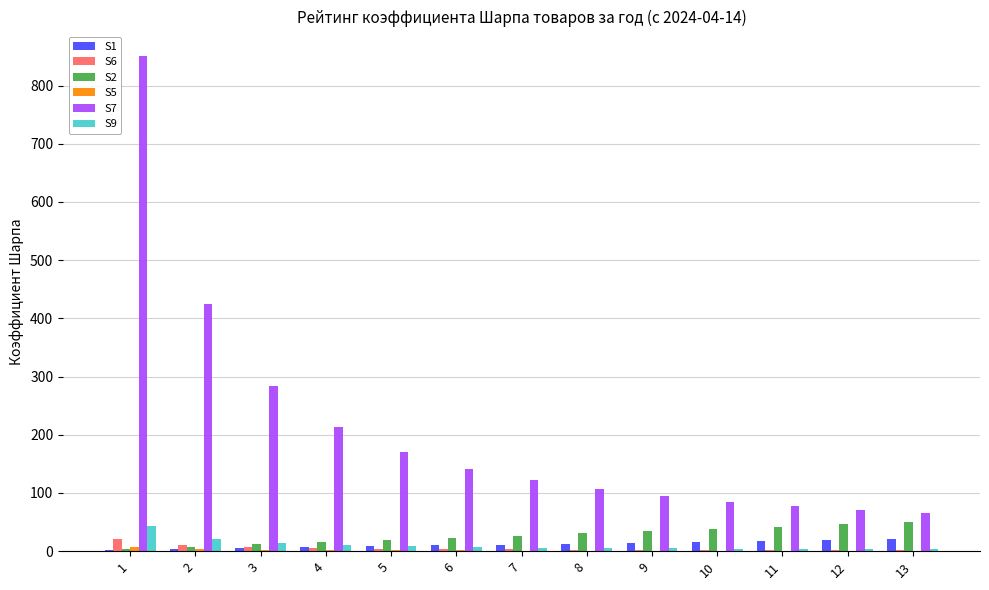

What is the maximum value shown in the chart?

850.2